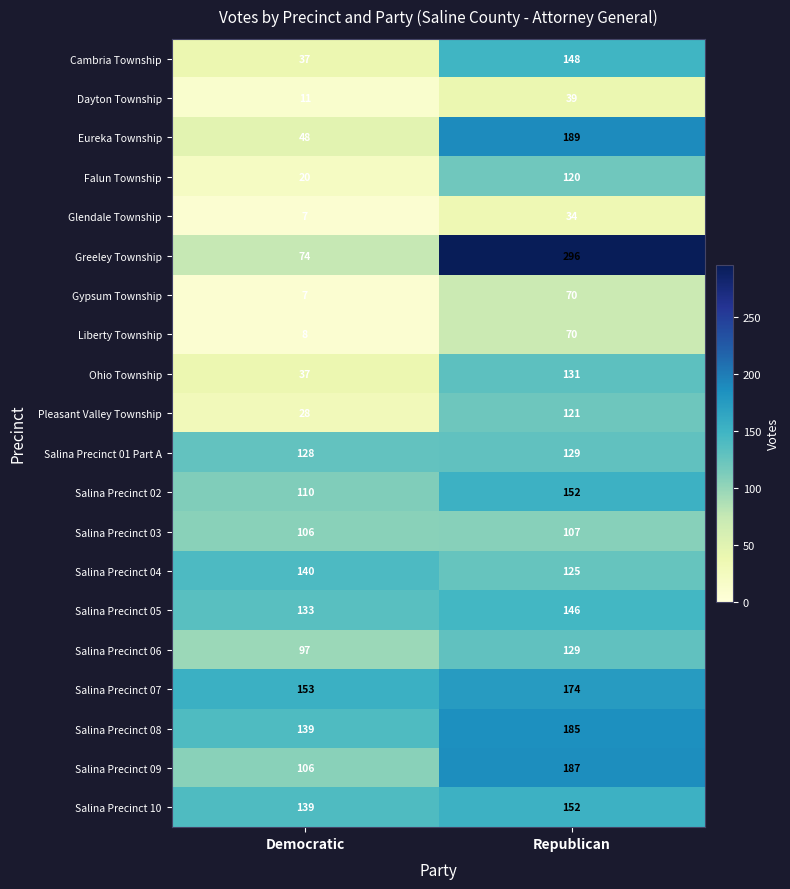

What is the difference between the Ohio Township values at Republican and Democratic?

94